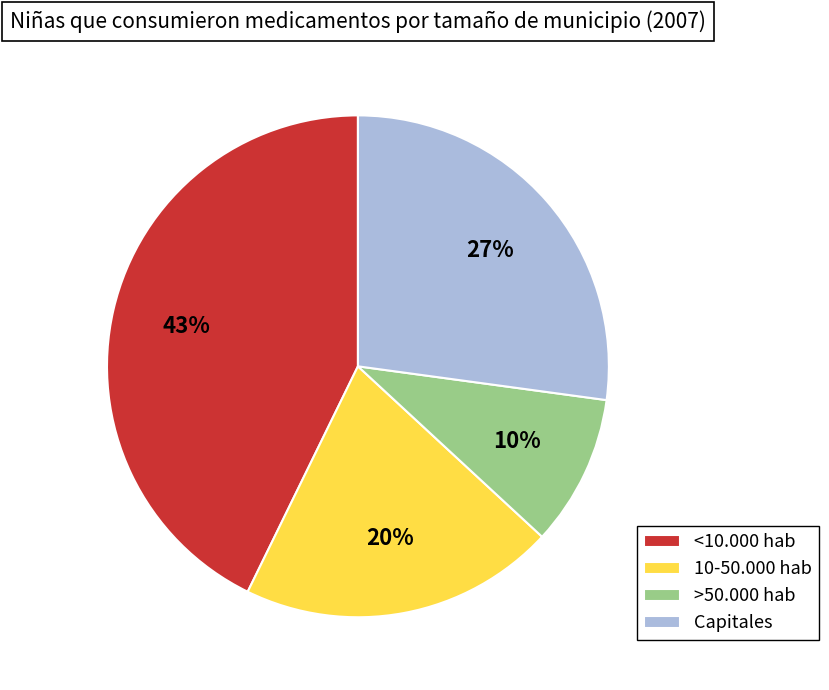

Is there any slice that represents more than half of the pie?

No